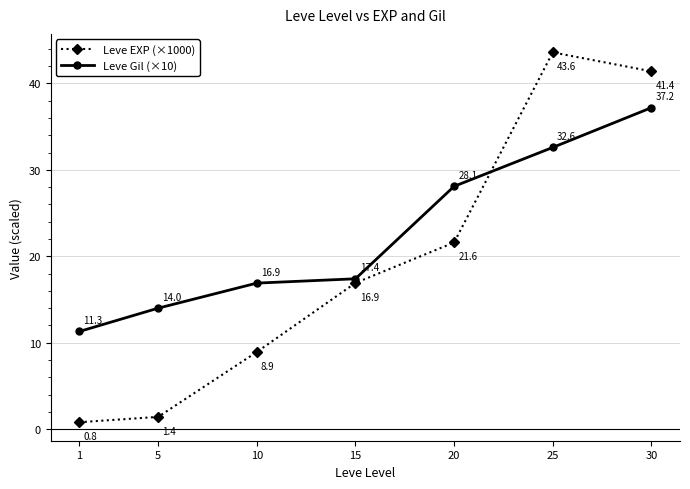

Reading left to right, what are all the values shown in this chart?

Leve EXP (×1000): 0.8	1.4	8.9	16.9	21.6	43.6	41.4
Leve Gil (×10): 11.3	14.0	16.9	17.4	28.1	32.6	37.2